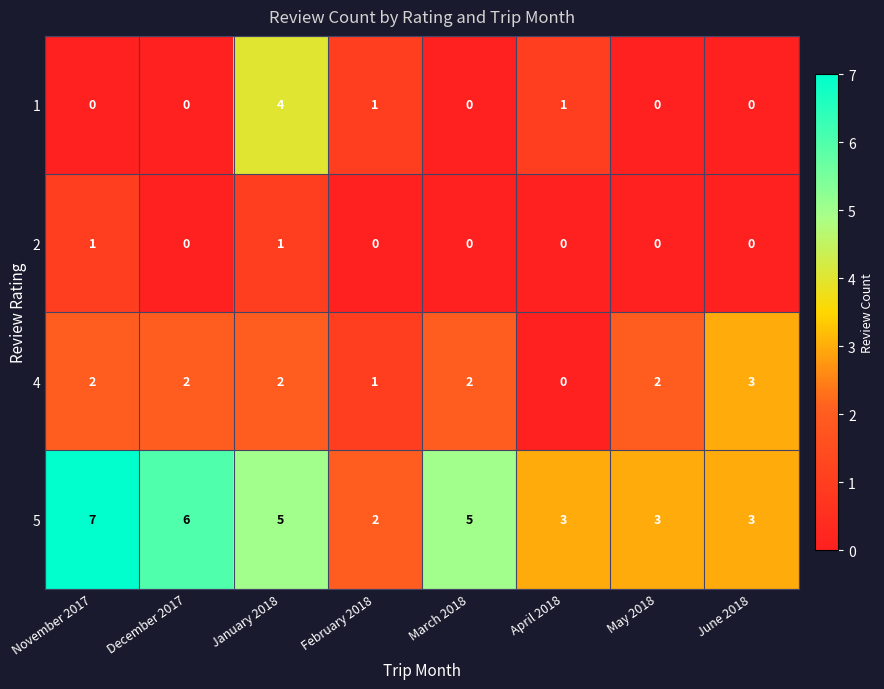

Count the number of categories in the chart.

8